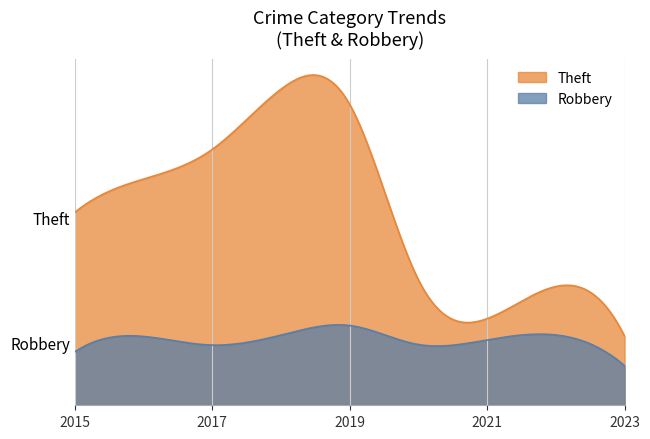

Where is Theft nearest to the value 1427?

2015